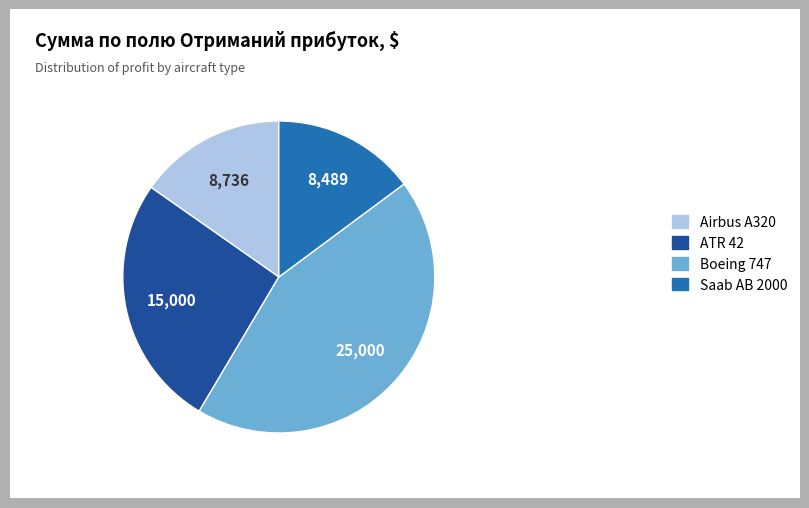

True or false: Boeing 747 accounts for 44% of the total.

True